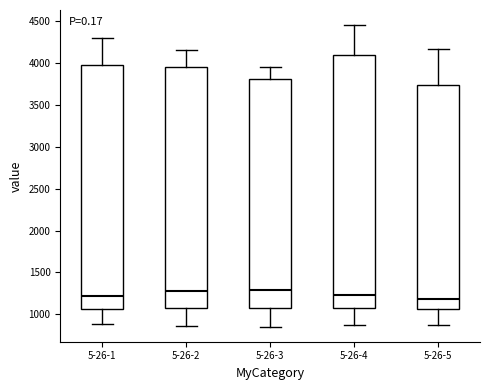

Comparing the boxes themselves (not the whiskers), which one is the tallest?

5-26-4